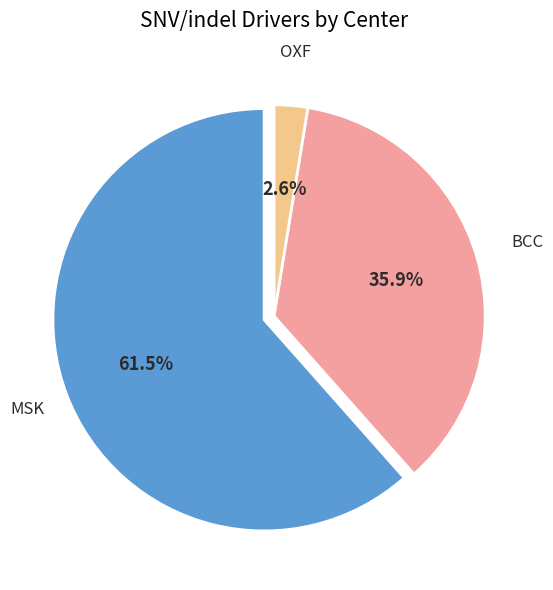

Which category has the smallest portion of the pie?

OXF